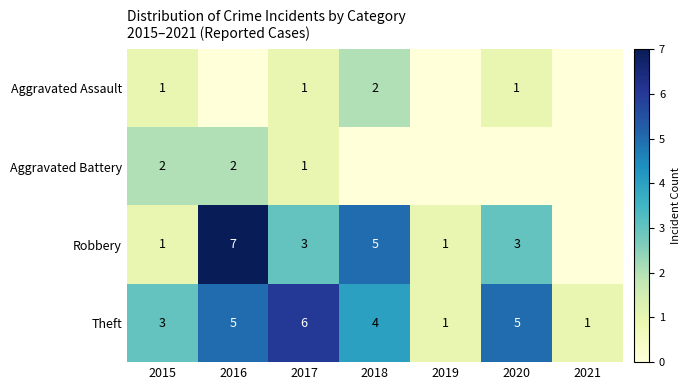

True or false: Theft has a value of 2 at 2021.

False